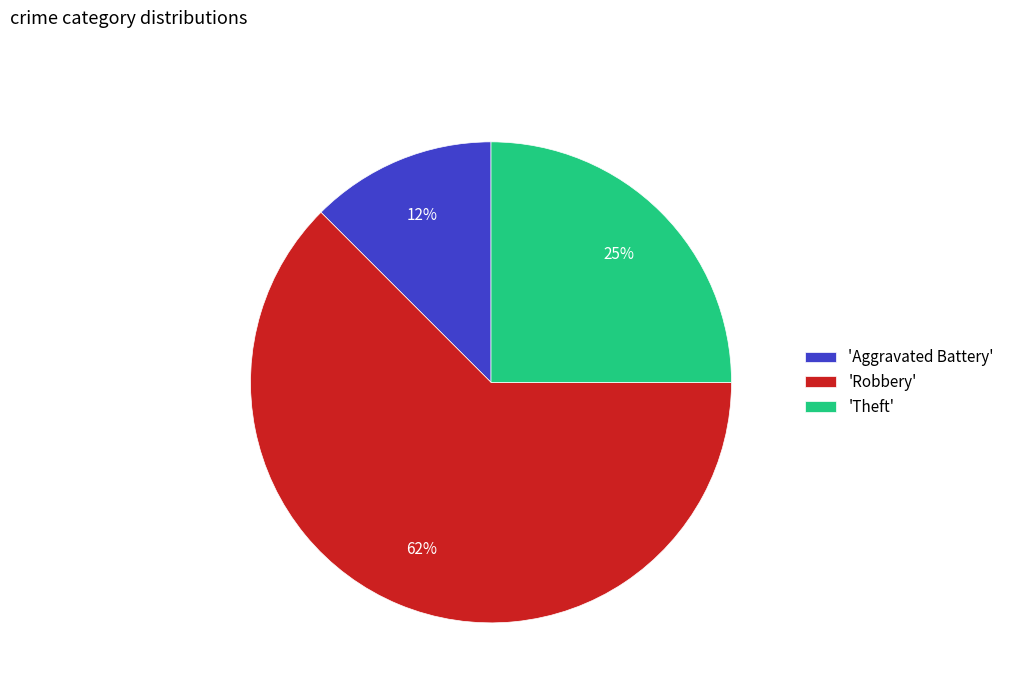

Is it true that 'Aggravated Battery' is 7% of the pie?

False